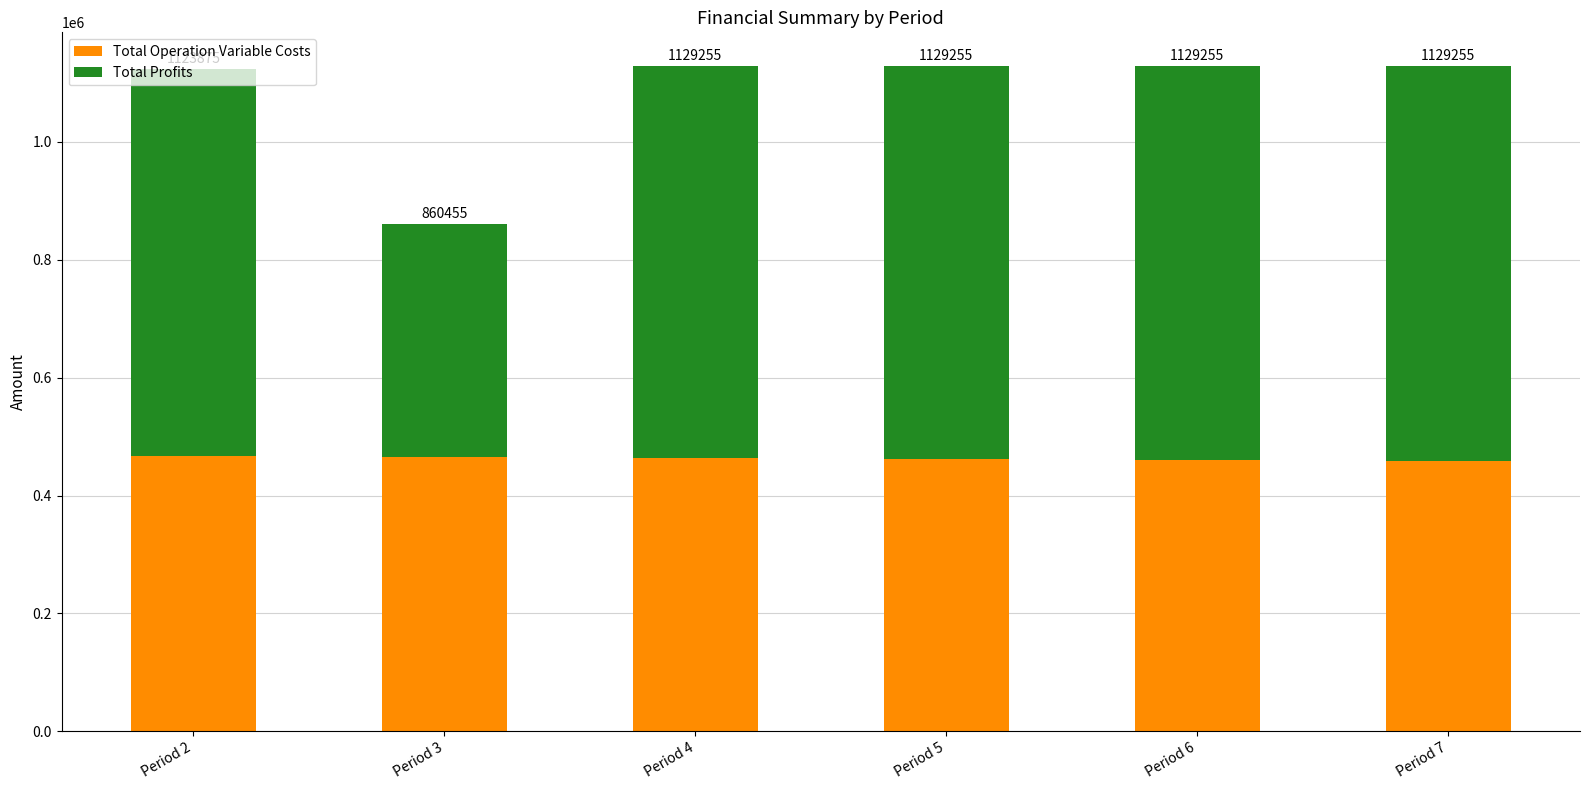

Rank the categories by Total Operation Variable Costs value from lowest to highest.

Period 7, Period 6, Period 5, Period 4, Period 3, Period 2